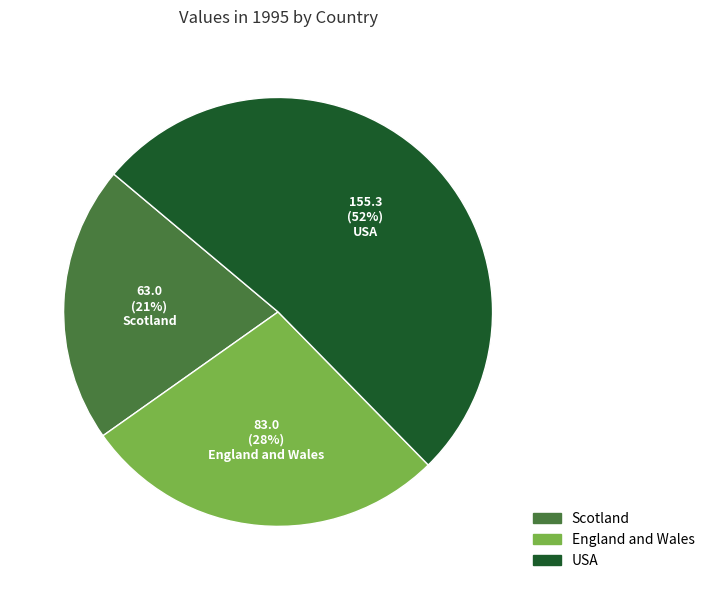

Do Scotland and USA together represent more than half of the pie?

Yes